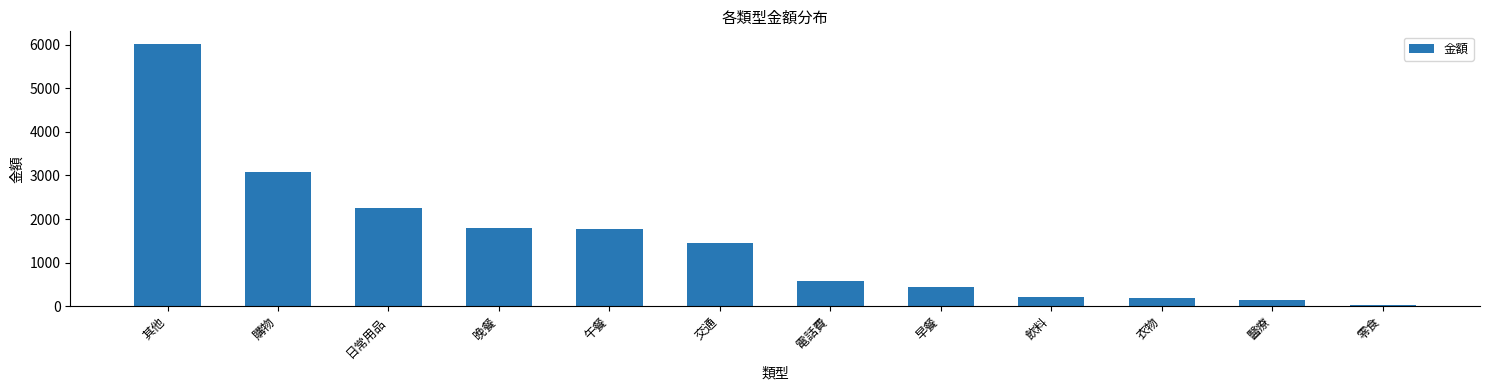

Are the bars horizontal?

No